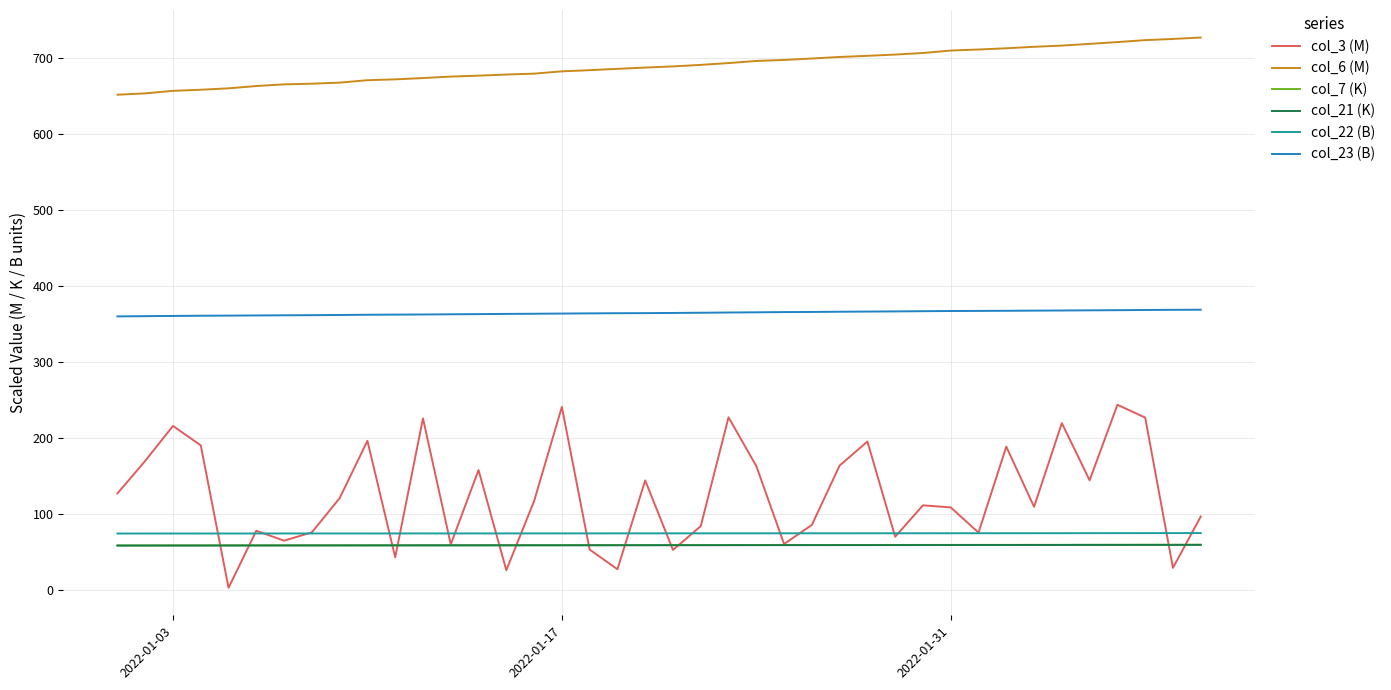

What is the greatest value displayed?

727.2